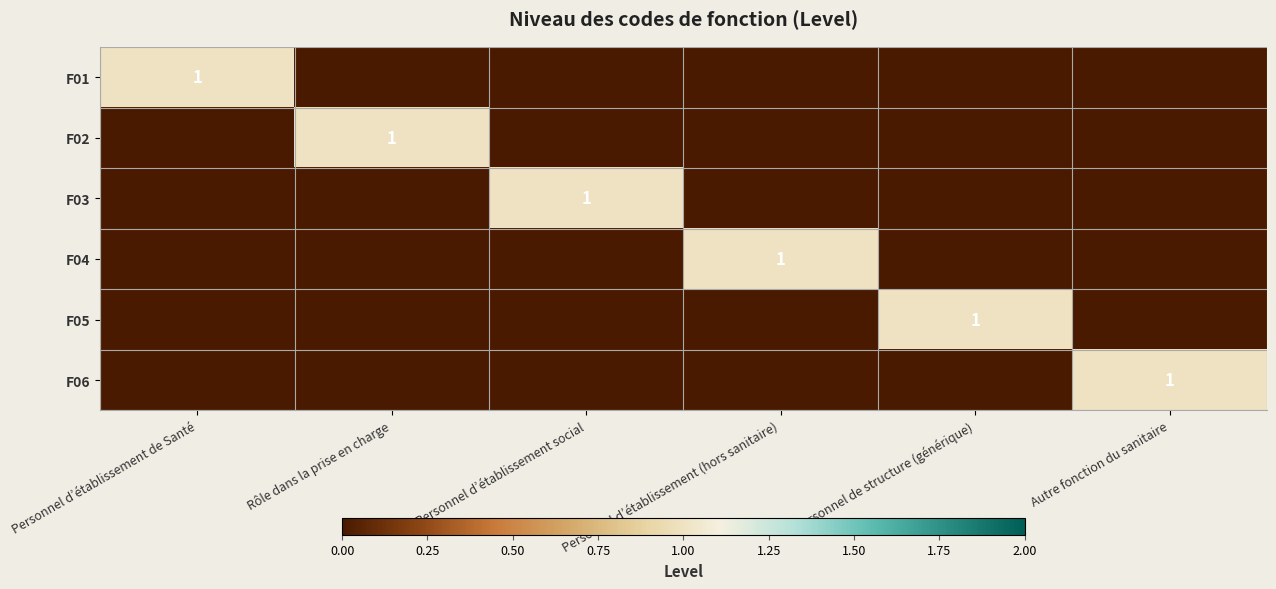

What is the spread (max minus min) of values at Personnel d’établissement de Santé?

1